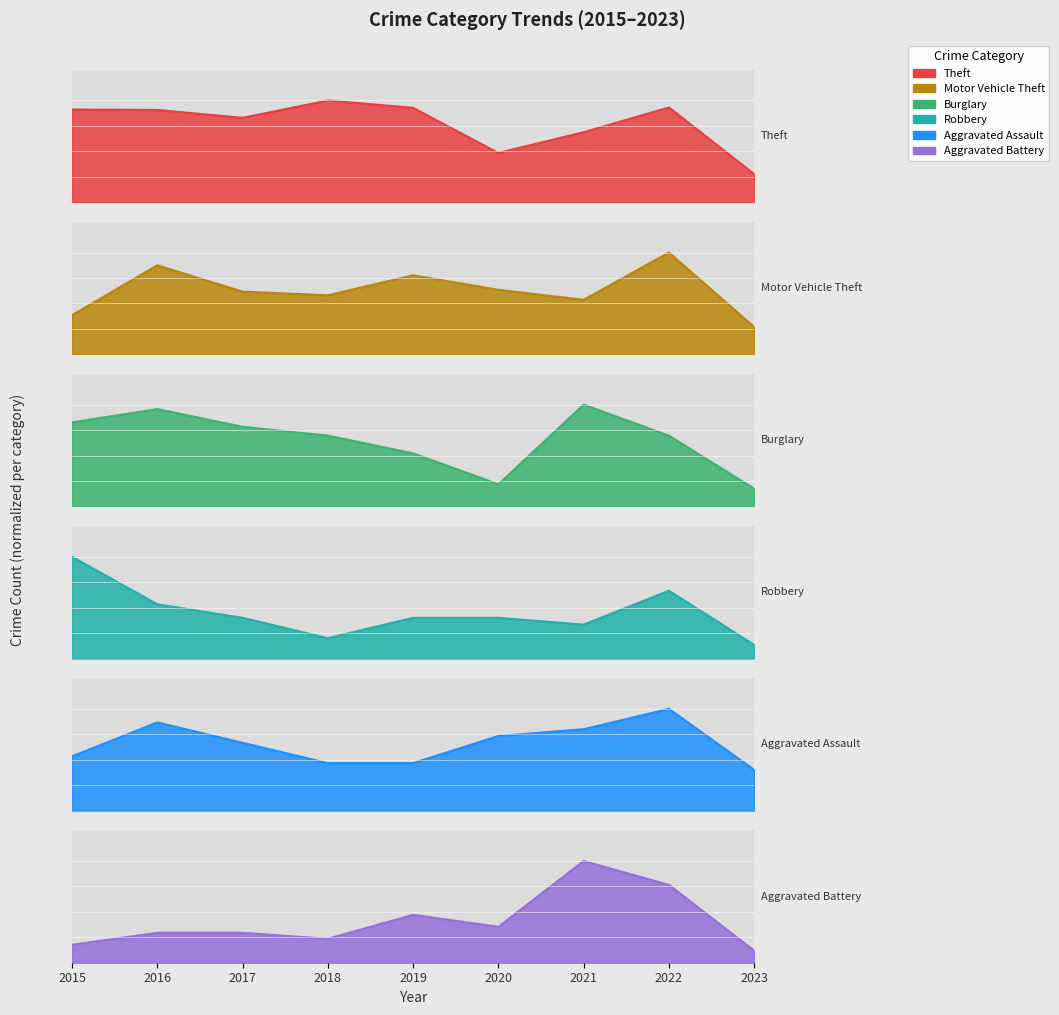

How many Aggravated Assault values are between 0 and 1?

9